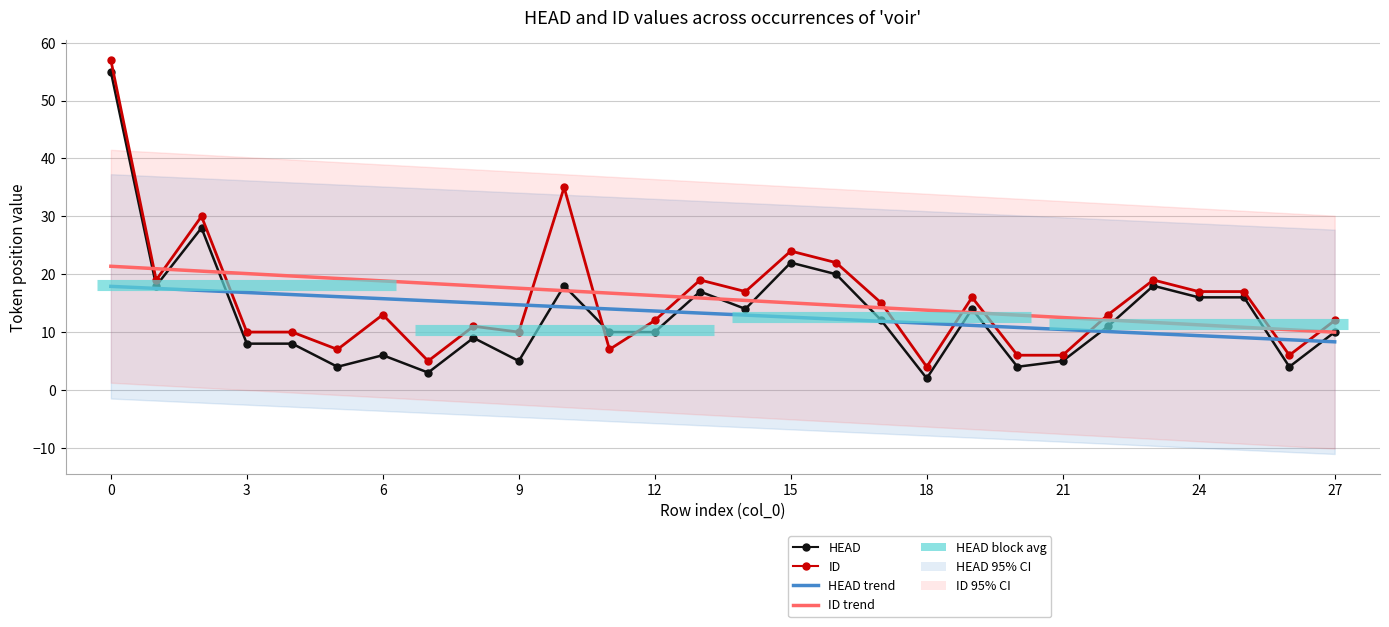

At which label does ID trend reach its minimum?

27